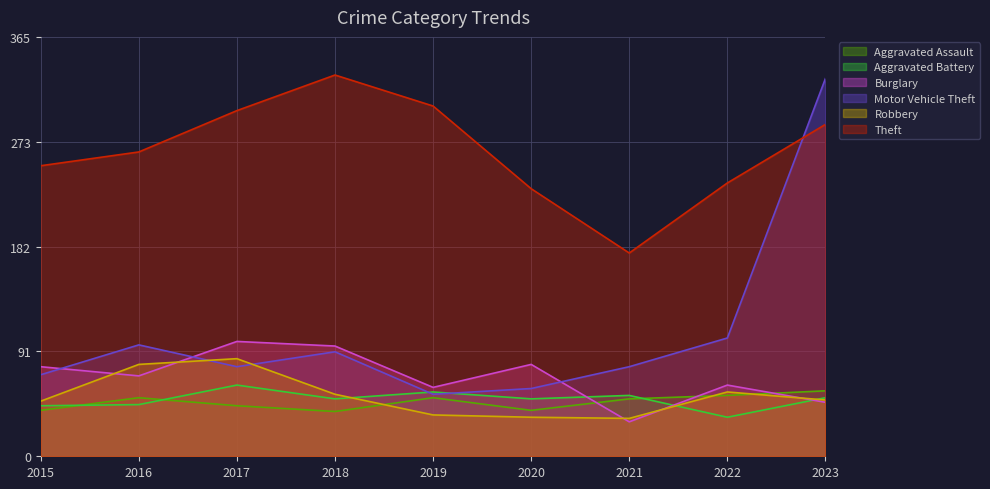

True or false: Motor Vehicle Theft has a value of 91 at 2018.

True